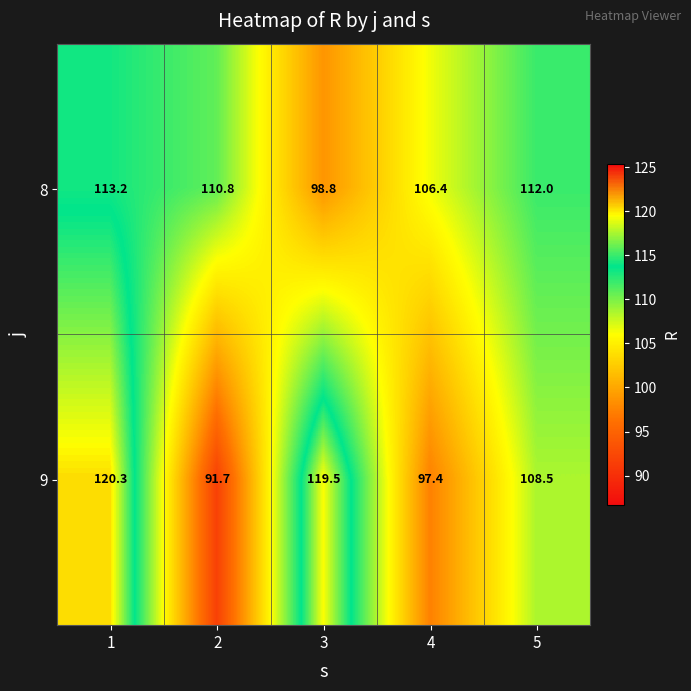

Rank the series by their maximum value, from lowest to highest.

8, 9